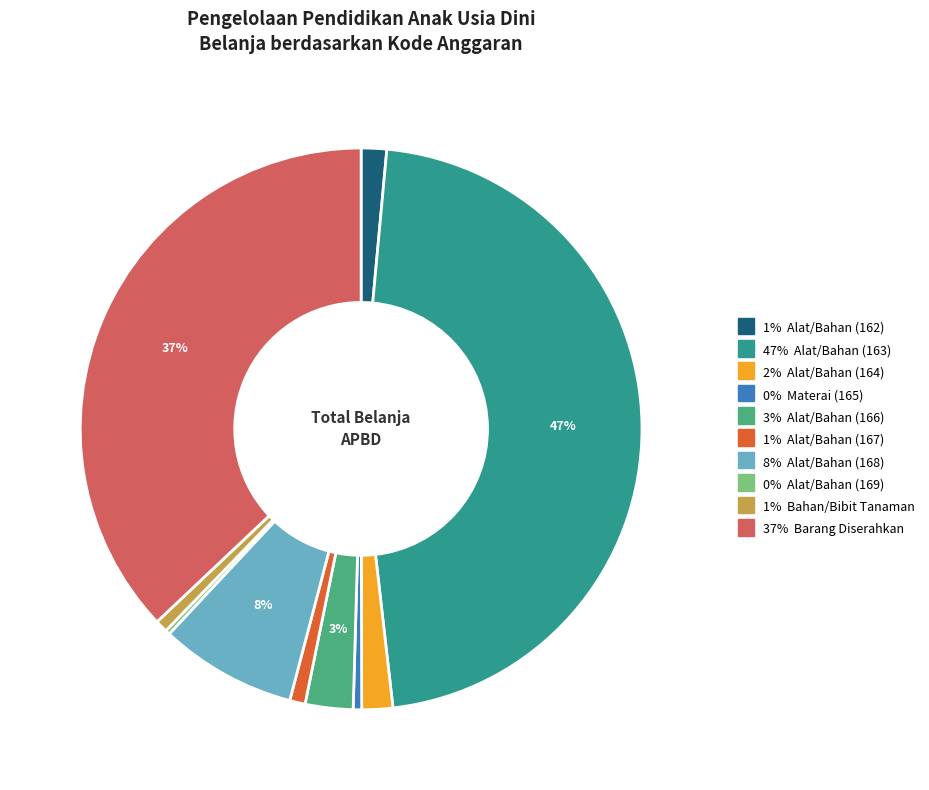

Is there any slice that represents more than half of the pie?

No